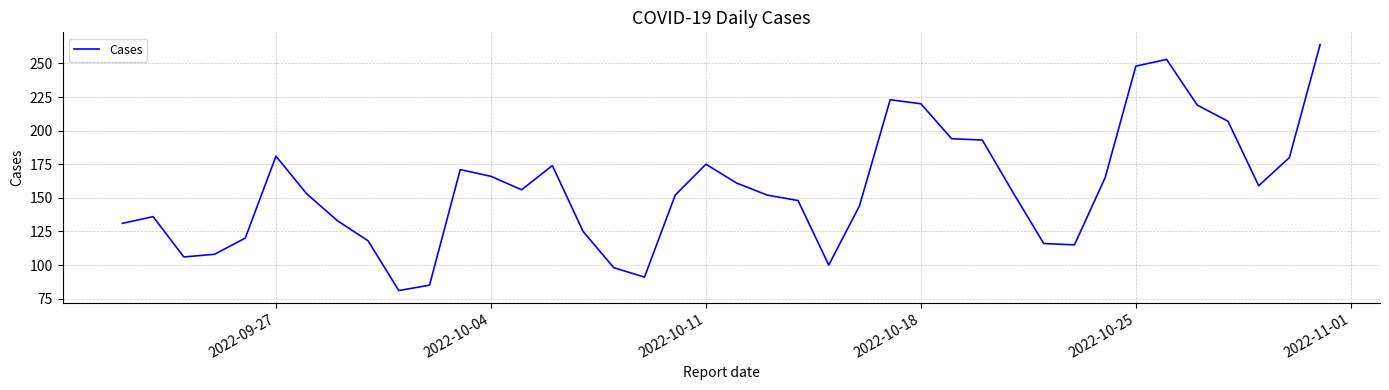

What is the difference between the maximum and minimum values?

183